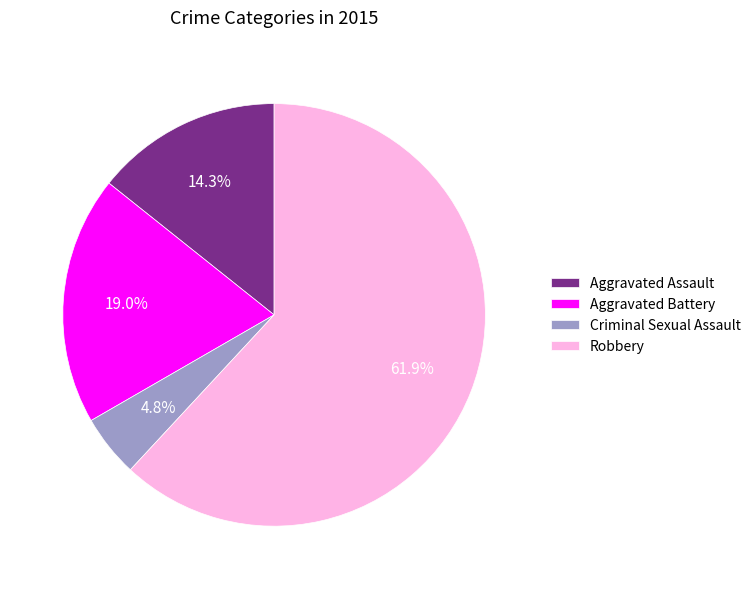

Count the number of slices in the pie.

4